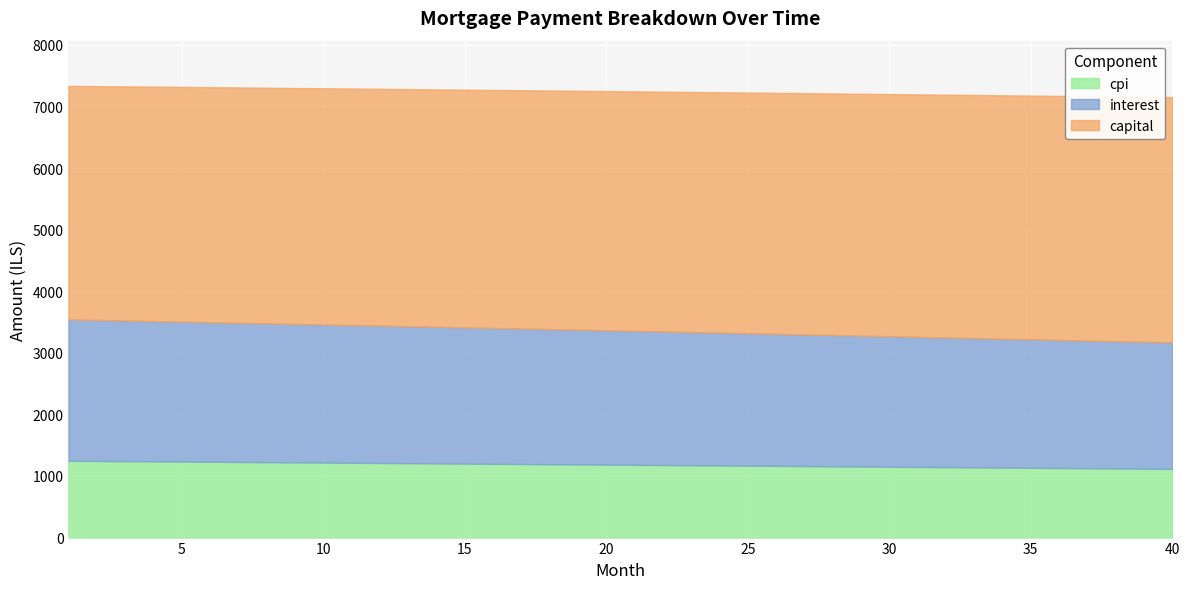

True or false: capital has a value of 6176.5 at 3.

False